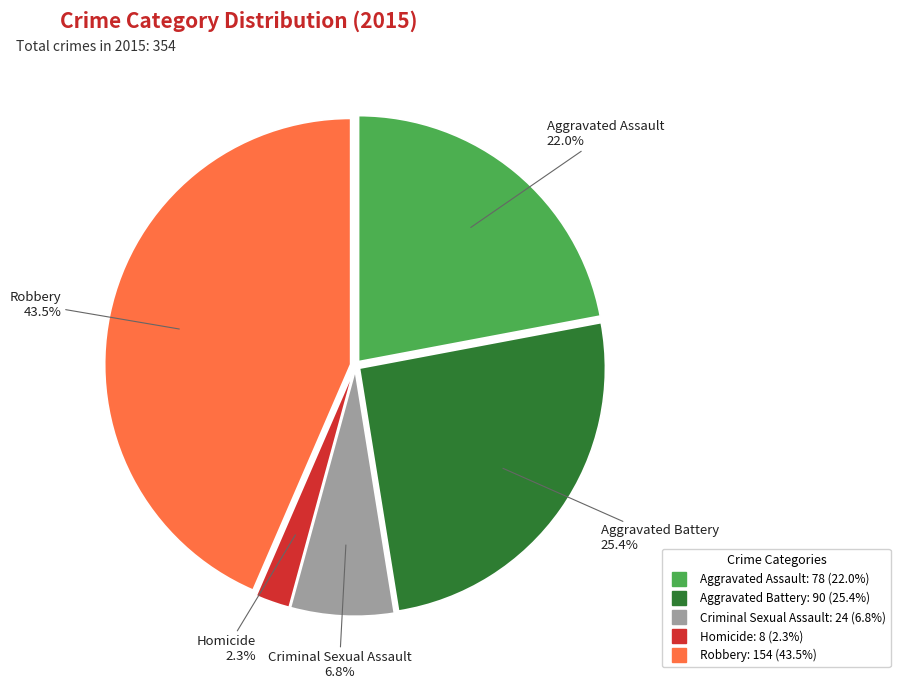

Which slice is the smallest?

Homicide